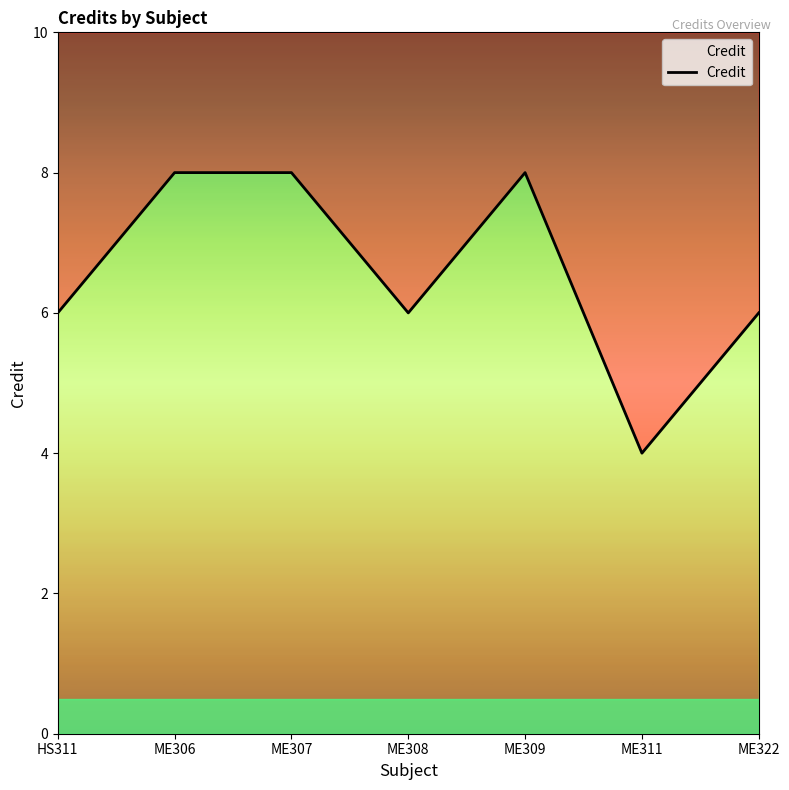

At which label is the value closest to 6?

HS311